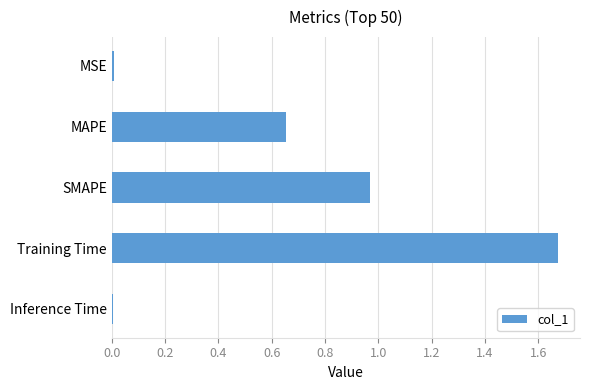

Which category has the highest value across all series?

Training Time